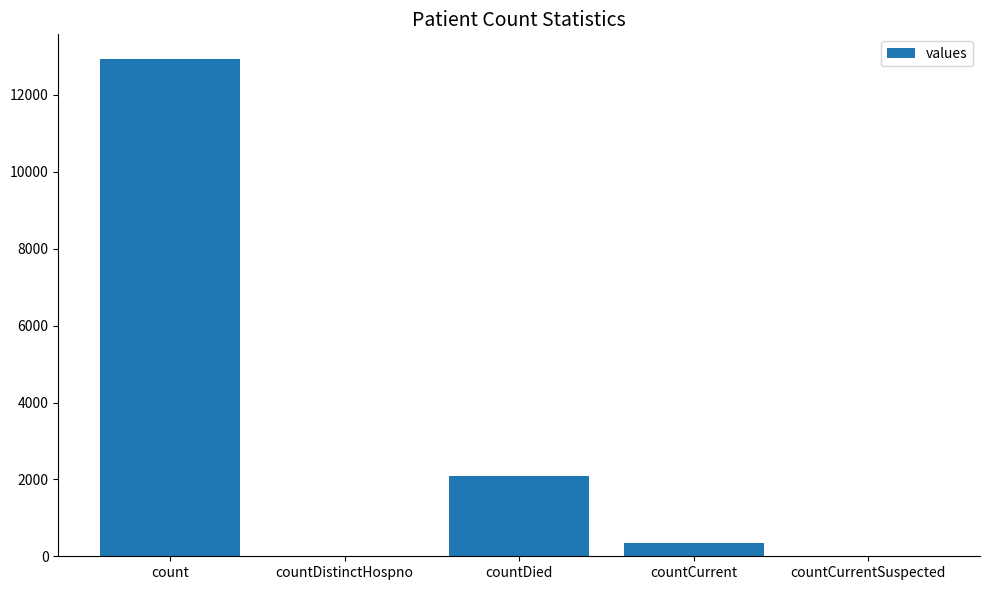

Reading left to right, what are all the values shown in this chart?

12931	0	2078	340	0